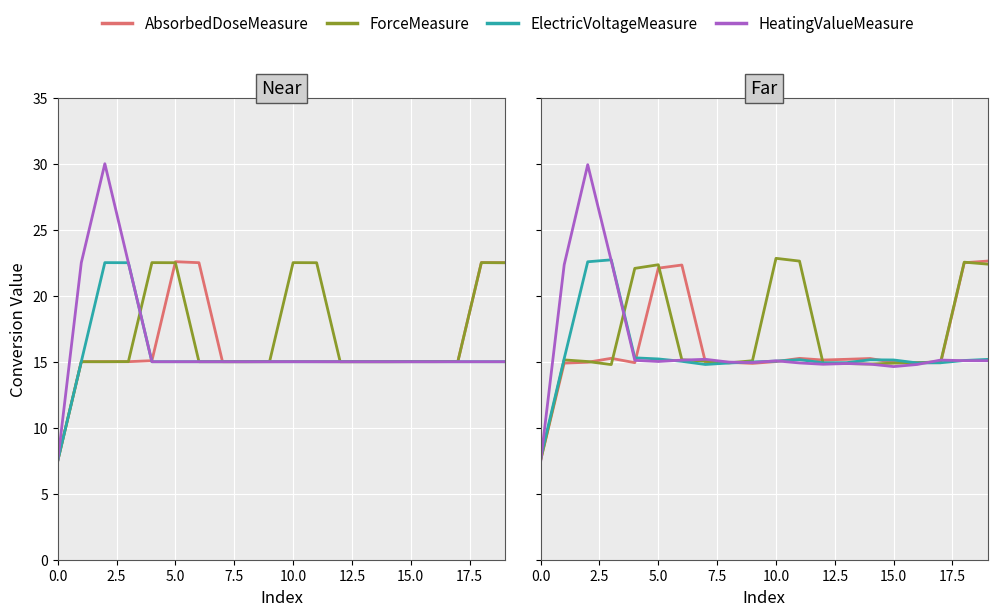

Which series ends up on top after the final intersection of ForceMeasure and HeatingValueMeasure?

ForceMeasure